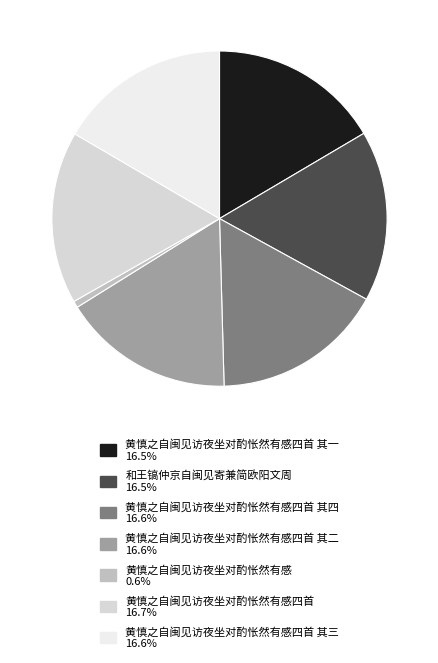

Count the number of slices in the pie.

7